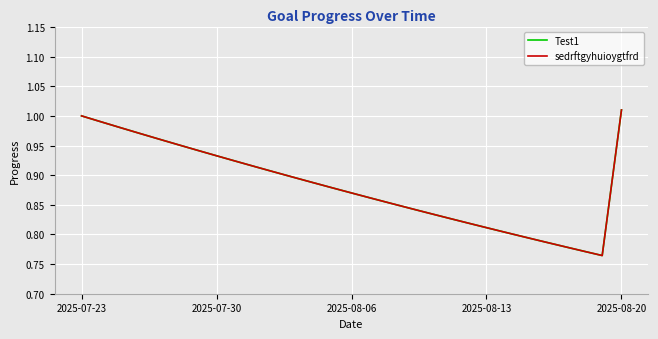

What is the highest value of the sedrftgyhuioygtfrd series?

1.0